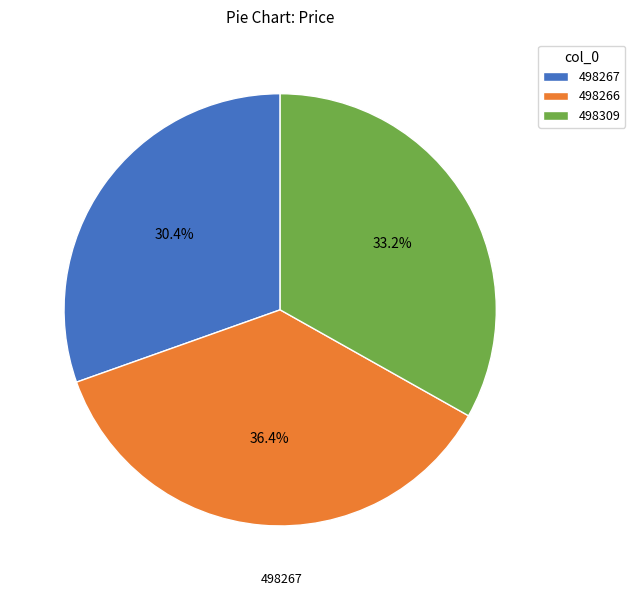

Which has a higher value, 498309 or 498266?

498266